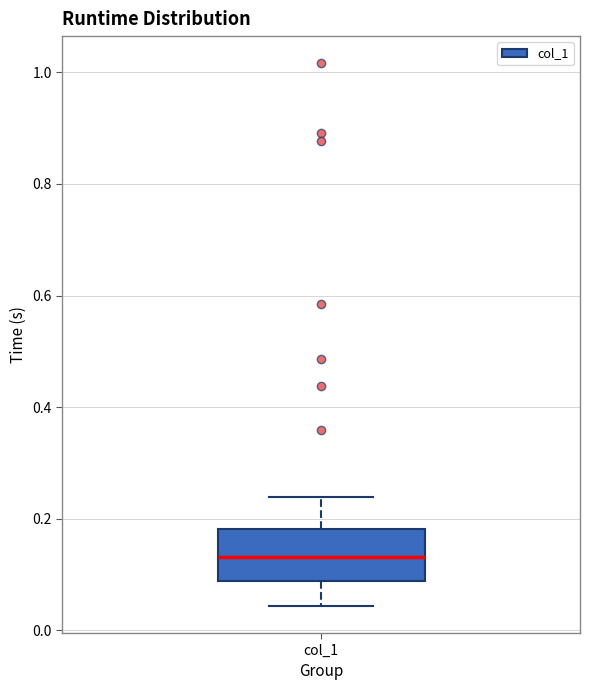

Transcribe this box plot: give where the median line is, the range the box spans, and where the two whiskers end, as read against the y-axis. The values are not printed on the chart, so give them approximately, as read against the axis.

median 0.14, box 0.08 to 0.18, whiskers 0.04 to 0.24